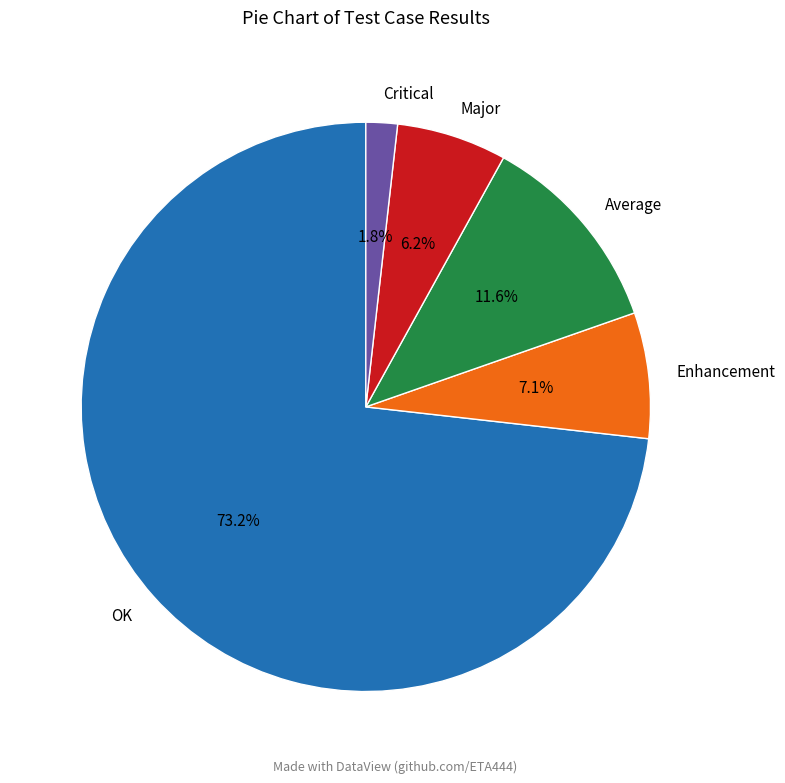

Rank the categories by value from lowest to highest.

Critical, Major, Enhancement, Average, OK